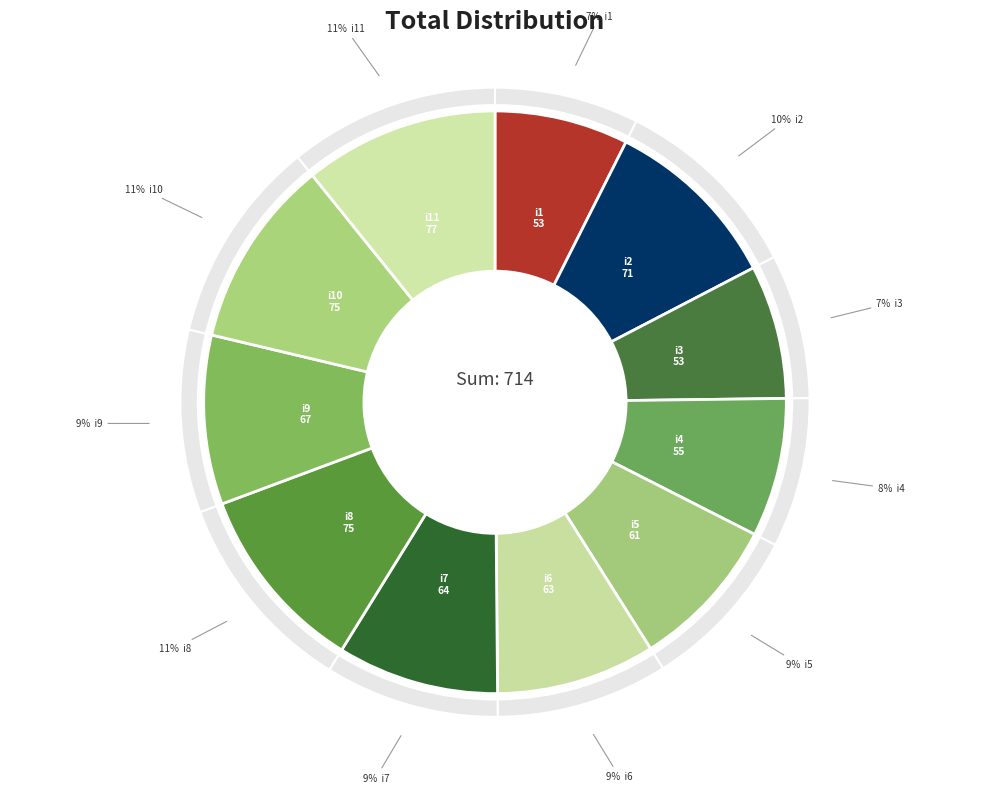

To the nearest percent, what is the combined percentage of i4 and i6?

17%